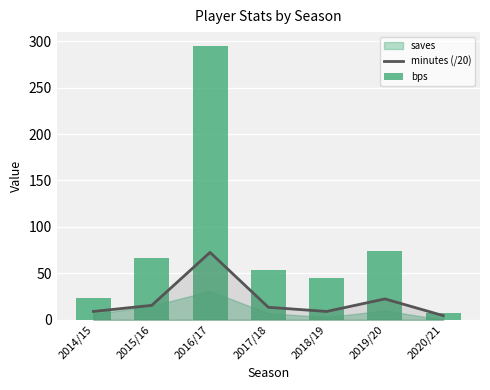

What is the sum of the bps values at 2020/21 and 2017/18?

61.0